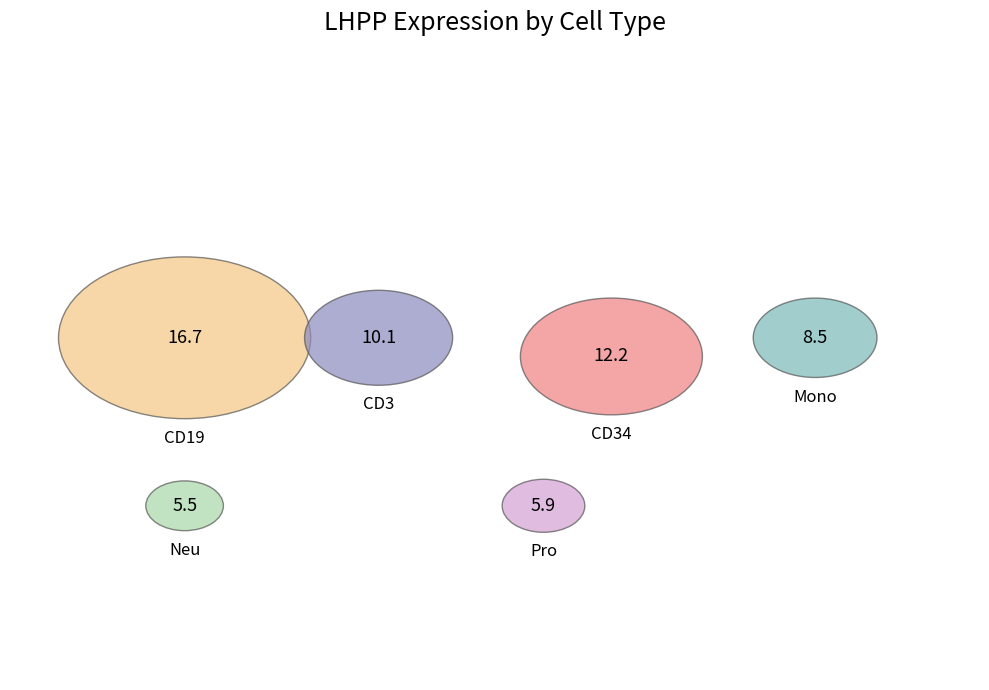

Is there a majority slice in this chart?

No